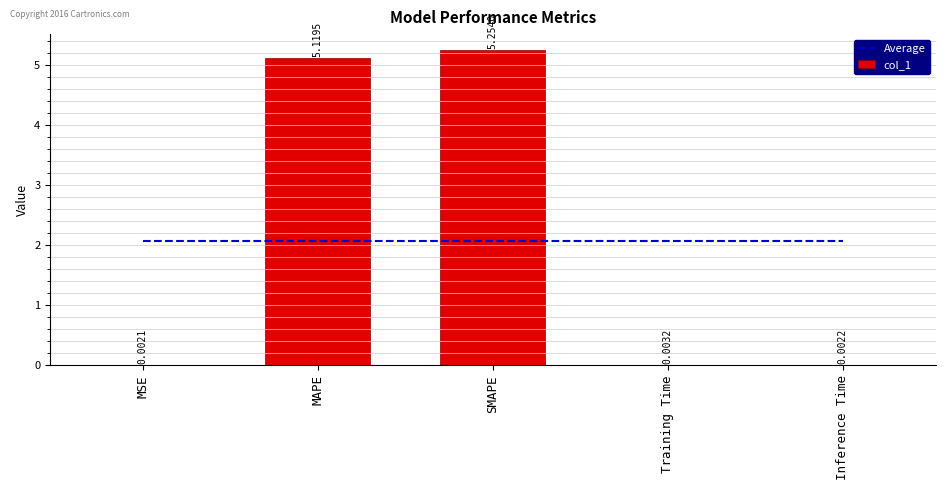

Reading left to right, transcribe all the data shown in this chart.

Average: MSE=2.1	MAPE=2.1	SMAPE=2.1	Training Time=2.1	Inference Time=2.1
col_1: MSE=0.0	MAPE=5.1	SMAPE=5.3	Training Time=0.0	Inference Time=0.0